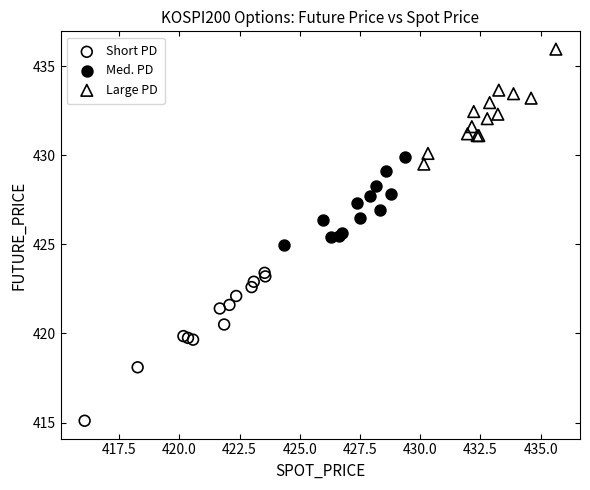

Which series reaches the minimum Y coordinate?

Short PD